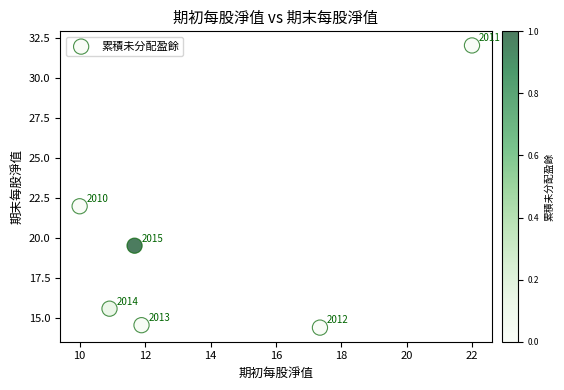

What is the range of Y values (max minus min)?

17.6